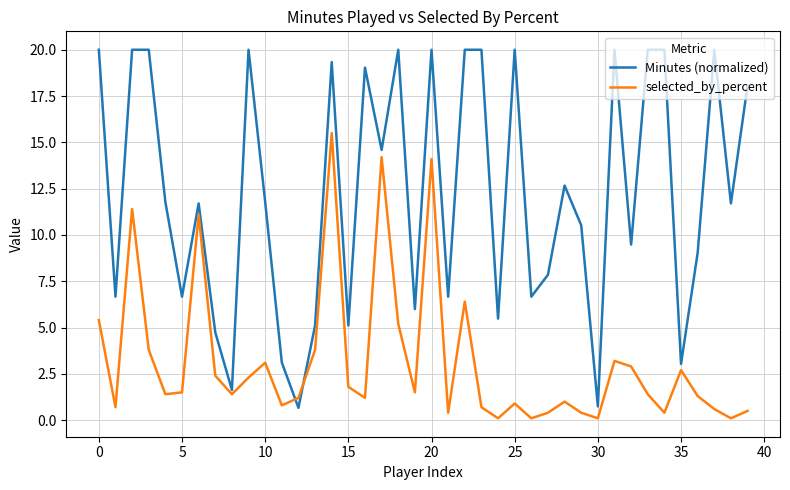

What is the lowest value of the Minutes (normalized) series?

0.7